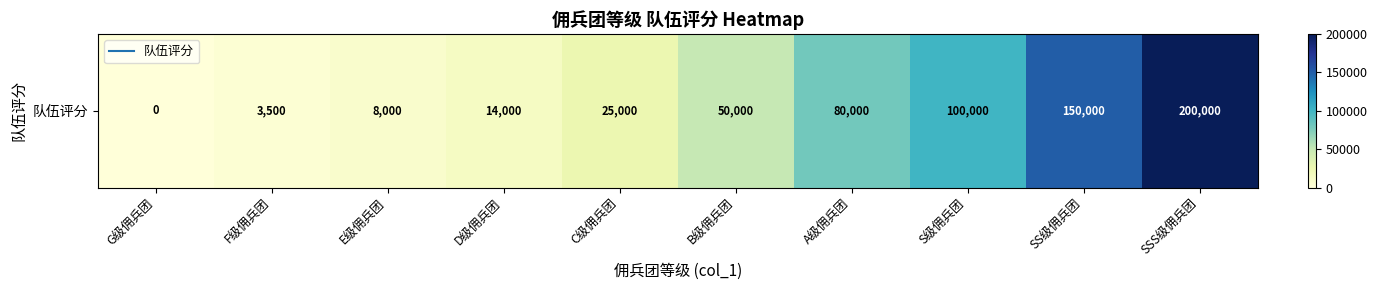

Rank the categories by value from highest to lowest.

SSS级佣兵团, SS级佣兵团, S级佣兵团, A级佣兵团, B级佣兵团, C级佣兵团, D级佣兵团, E级佣兵团, F级佣兵团, G级佣兵团